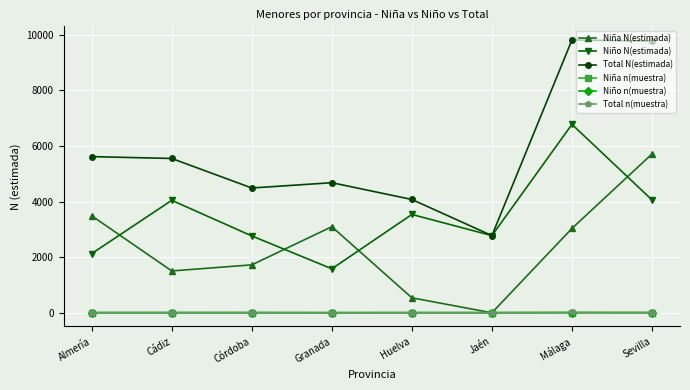

True or false: Niño n(muestra) and Total N(estimada) intersect in this chart.

False